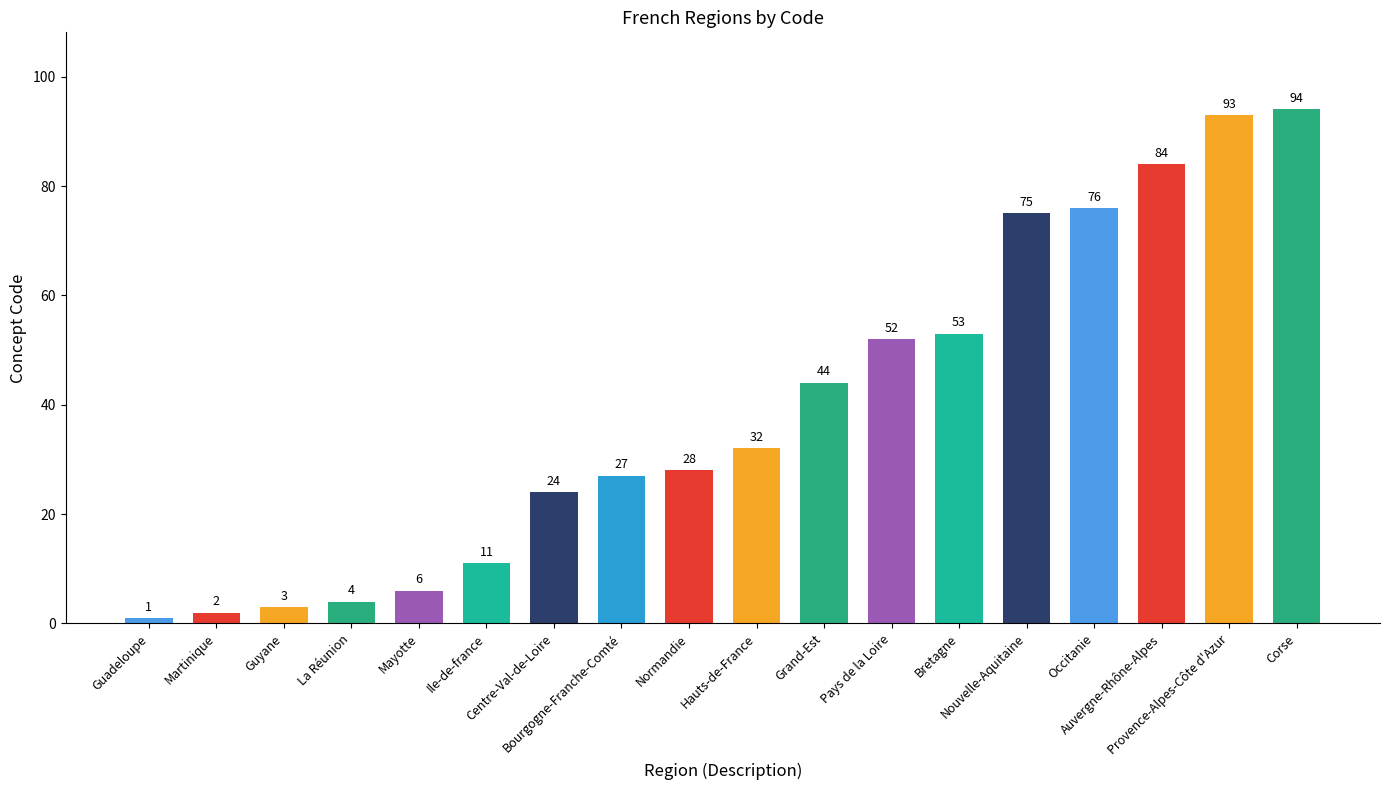

Is it true that the value at Occitanie is 115?

False